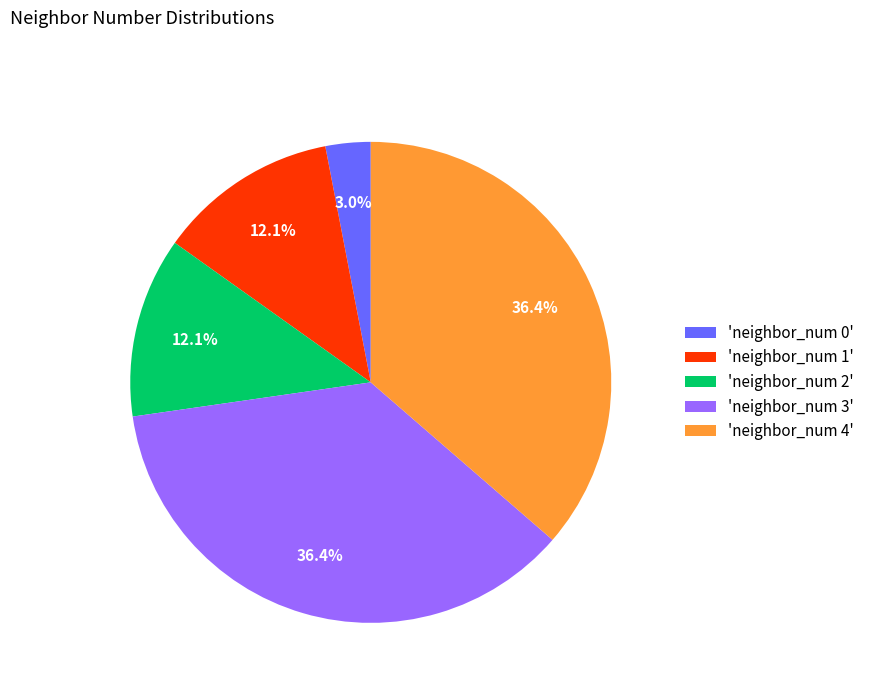

How many slices are in this pie chart?

5